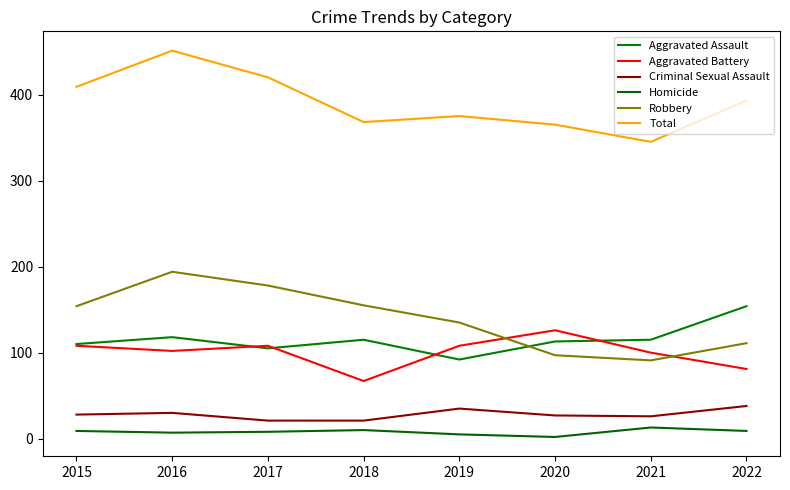

Where is the first local maximum for Total?

2016